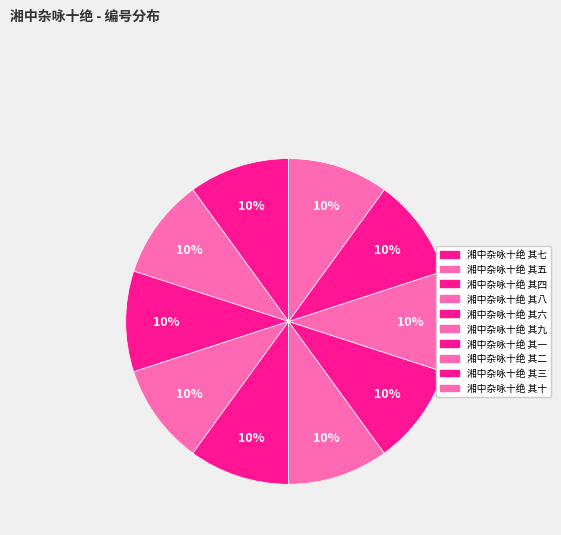

Count the number of slices in the pie.

10